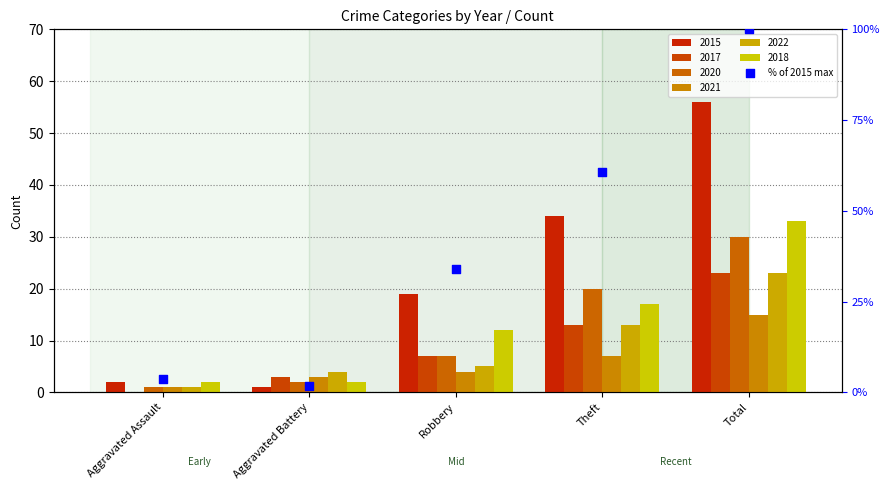

What is the change in value from Aggravated Battery to Robbery?

+32.1